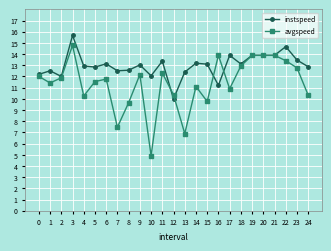

How many lines are shown in the chart?

2